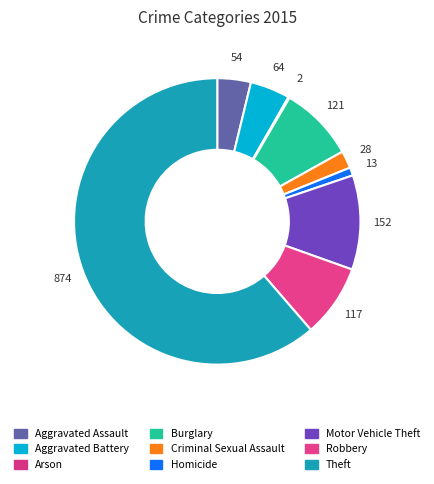

Count the number of slices in the pie.

9